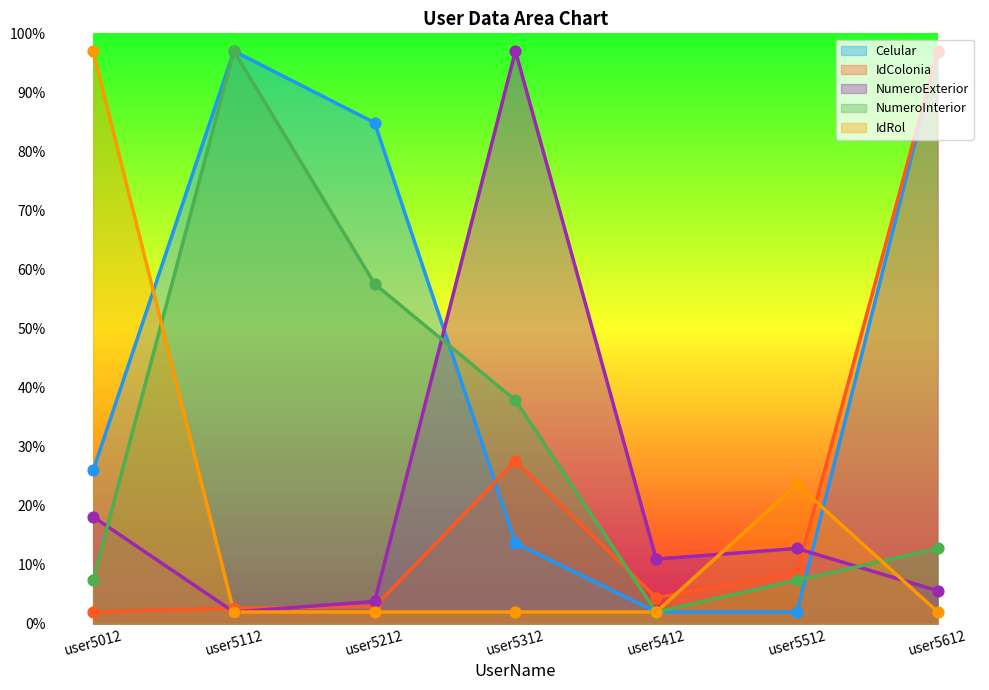

What is the total value across all series at user5412?

21.4